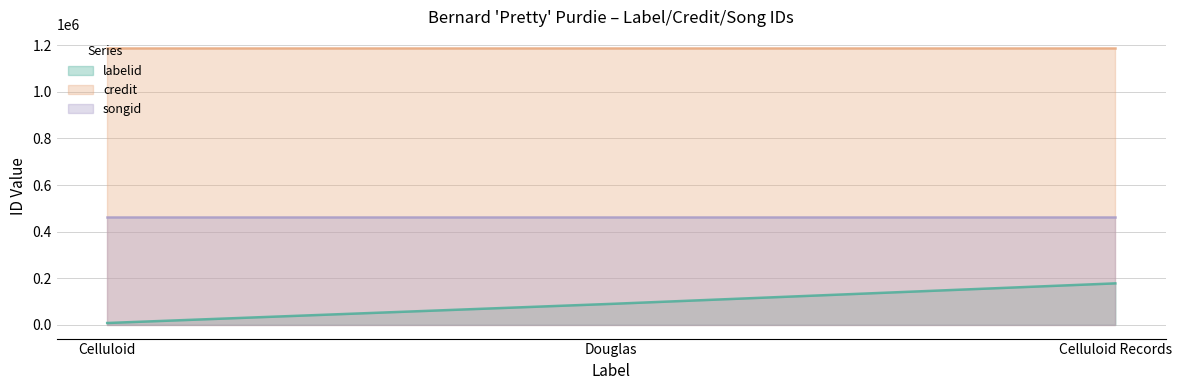

Rank the series at Celluloid Records from highest to lowest value.

credit, songid, labelid